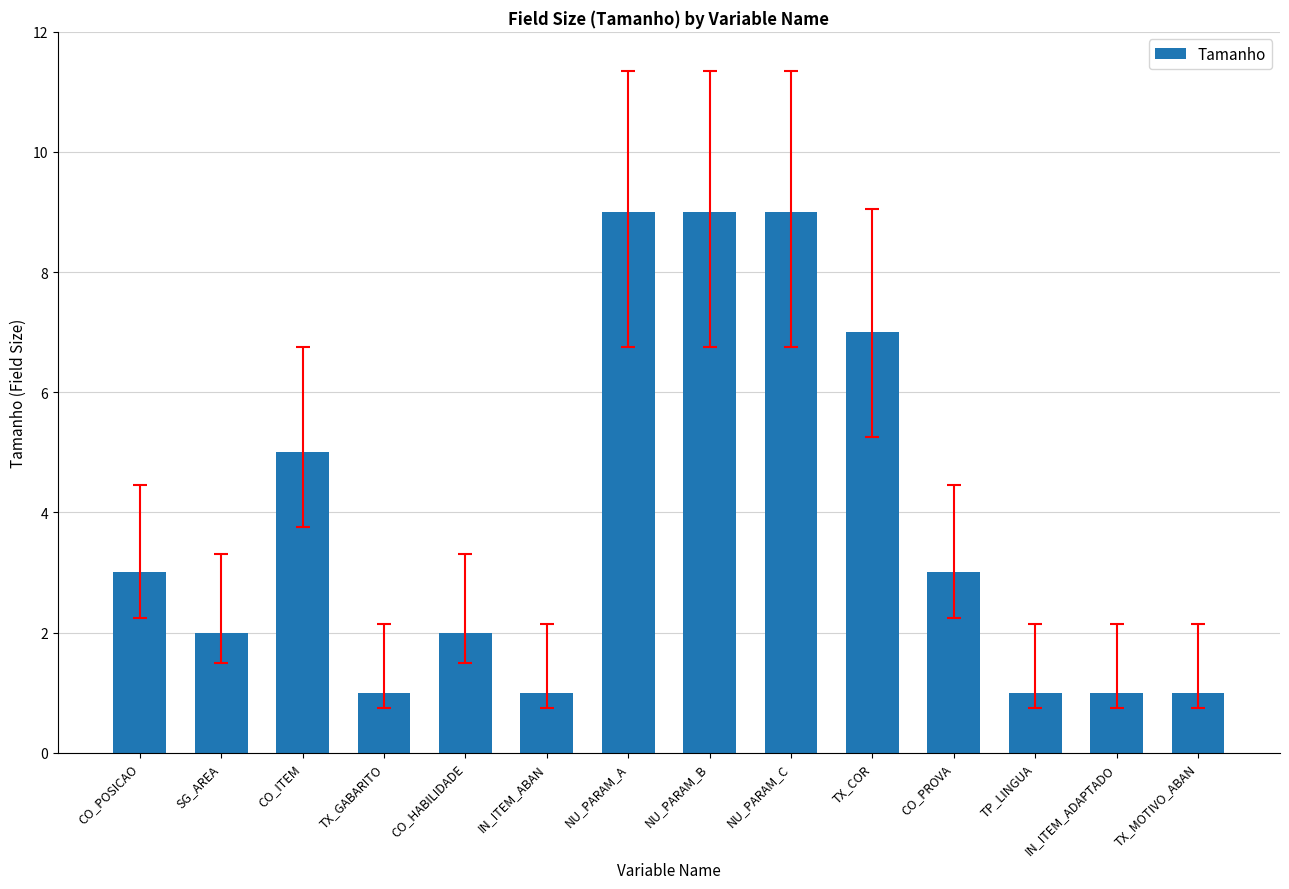

What is the difference between the maximum and second lowest values?

8